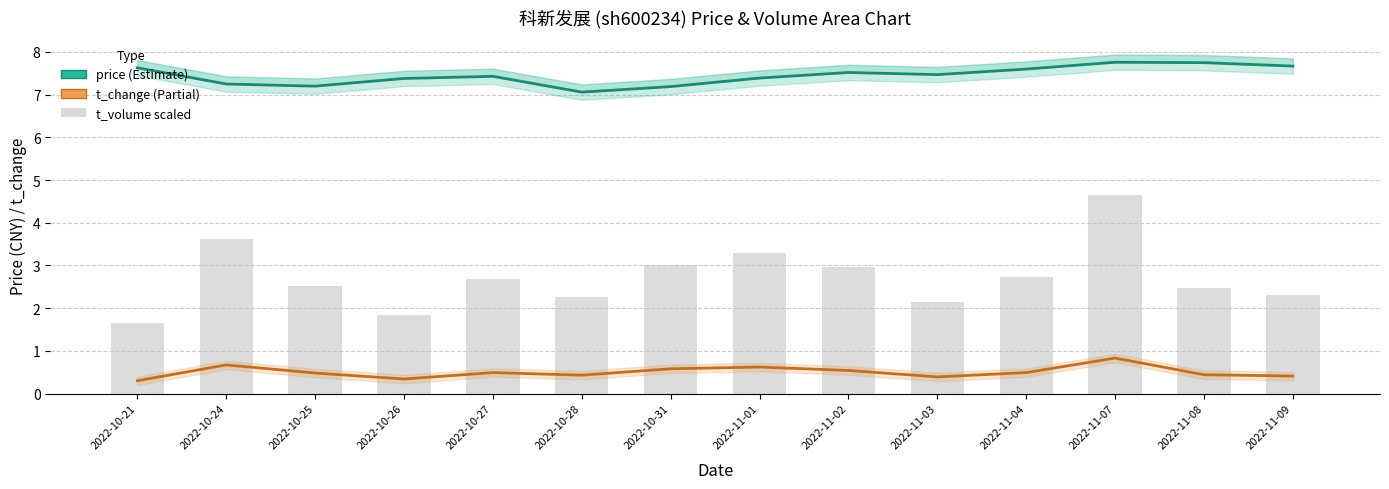

List the series in order of their overall mean, highest first.

price, t_volume (scaled), t_change